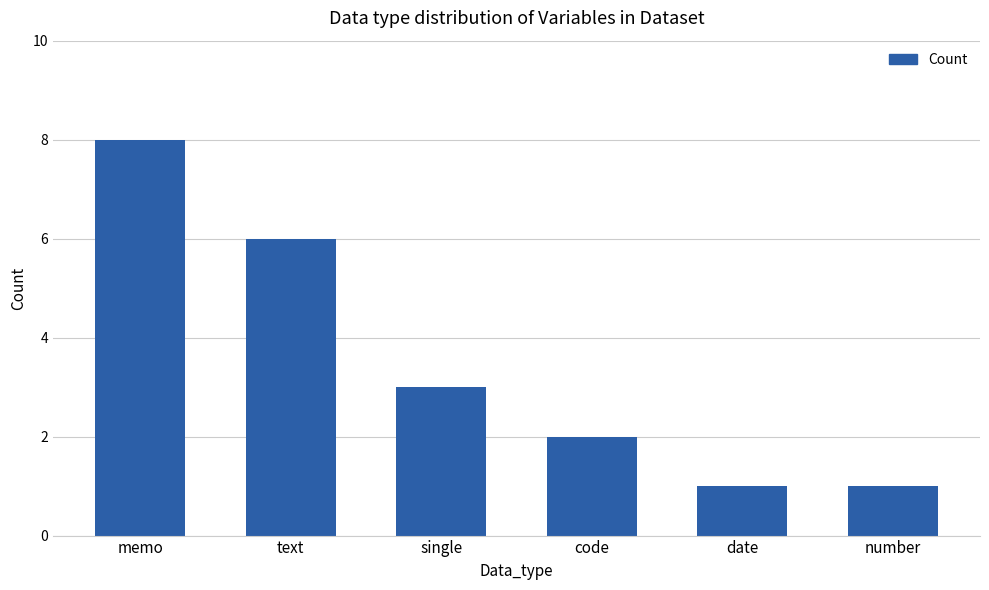

Reading right to left, extract all data points from this chart.

1	1	2	3	6	8